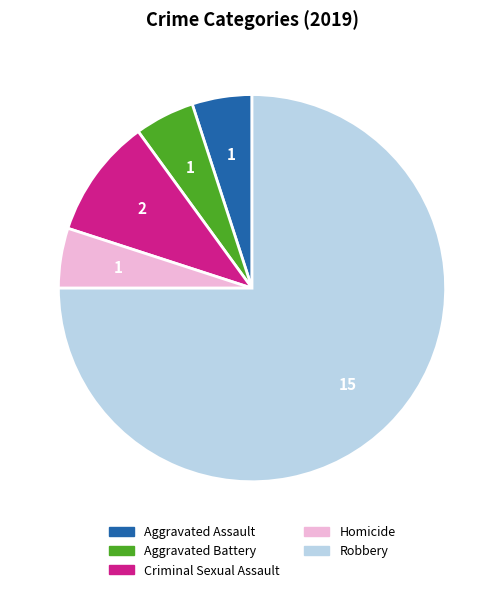

Does Homicide represent more than half of the total?

No